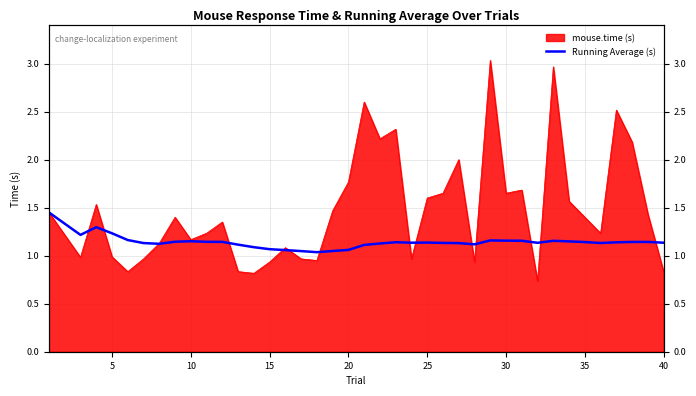

True or false: the data has more than 1 interior local peaks.

True